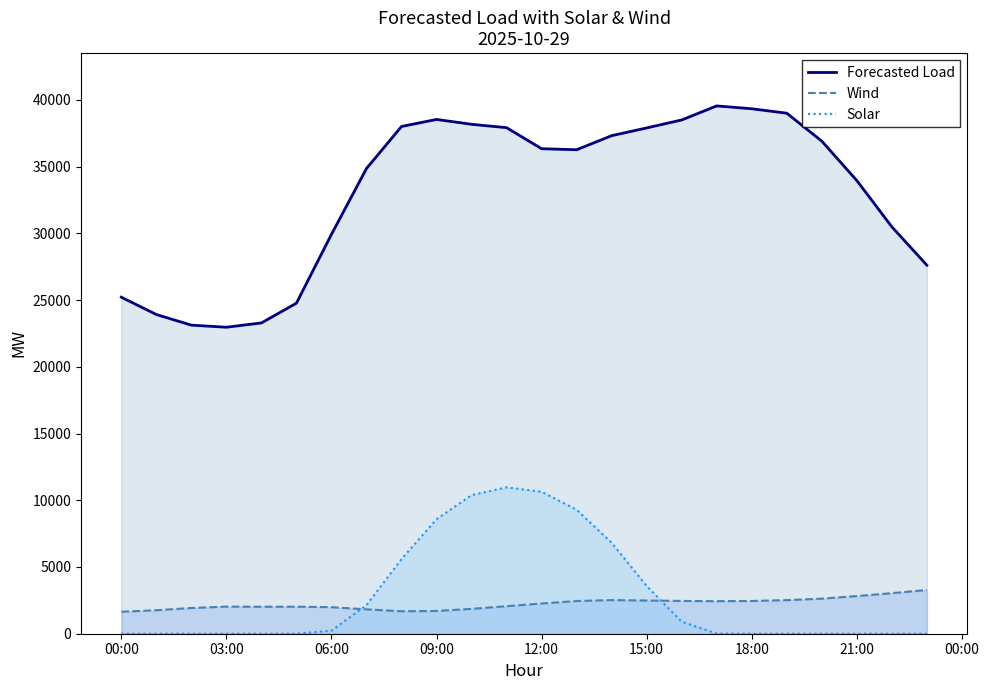

What is the highest value of the Solar series?

10970.0